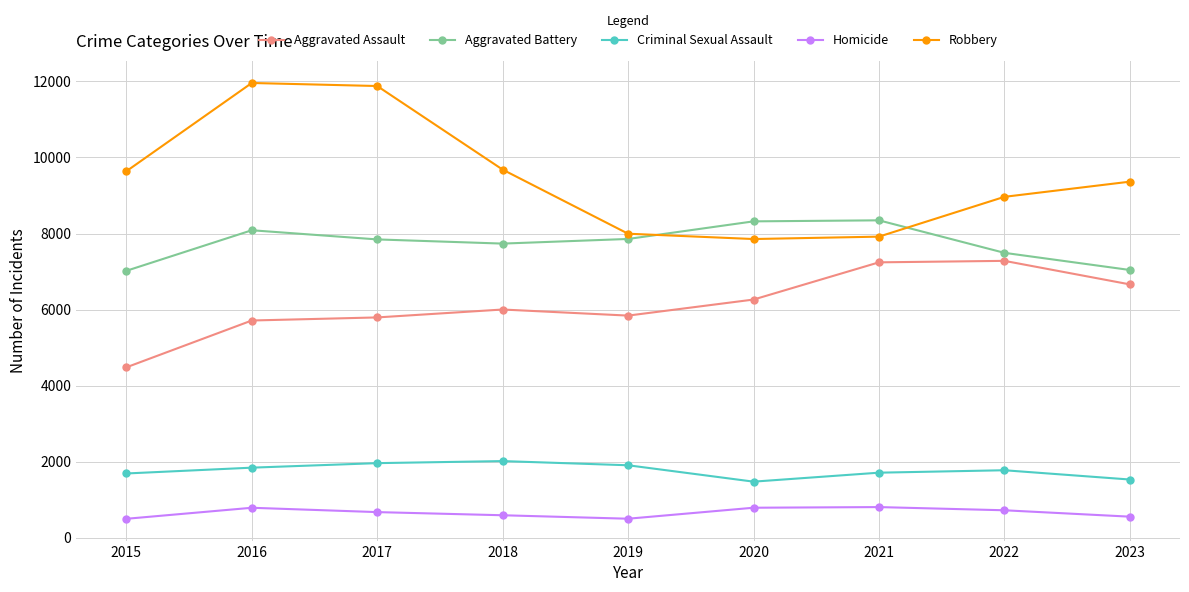

What is the value of the Homicide point at the 1st from the left?

496